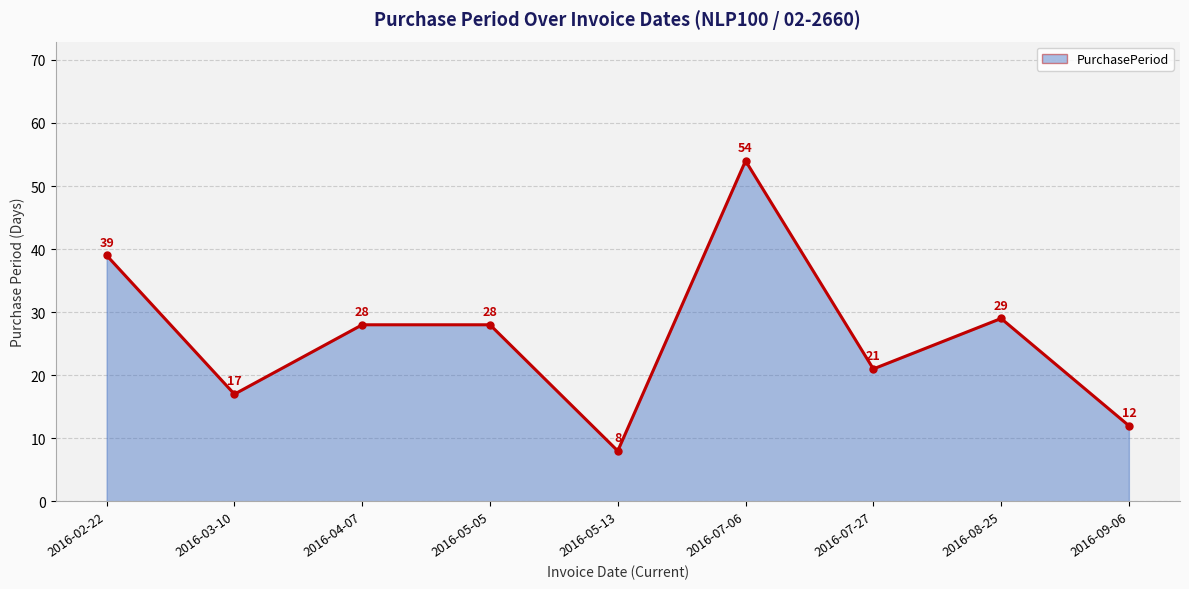

How many lines are shown in the chart?

1